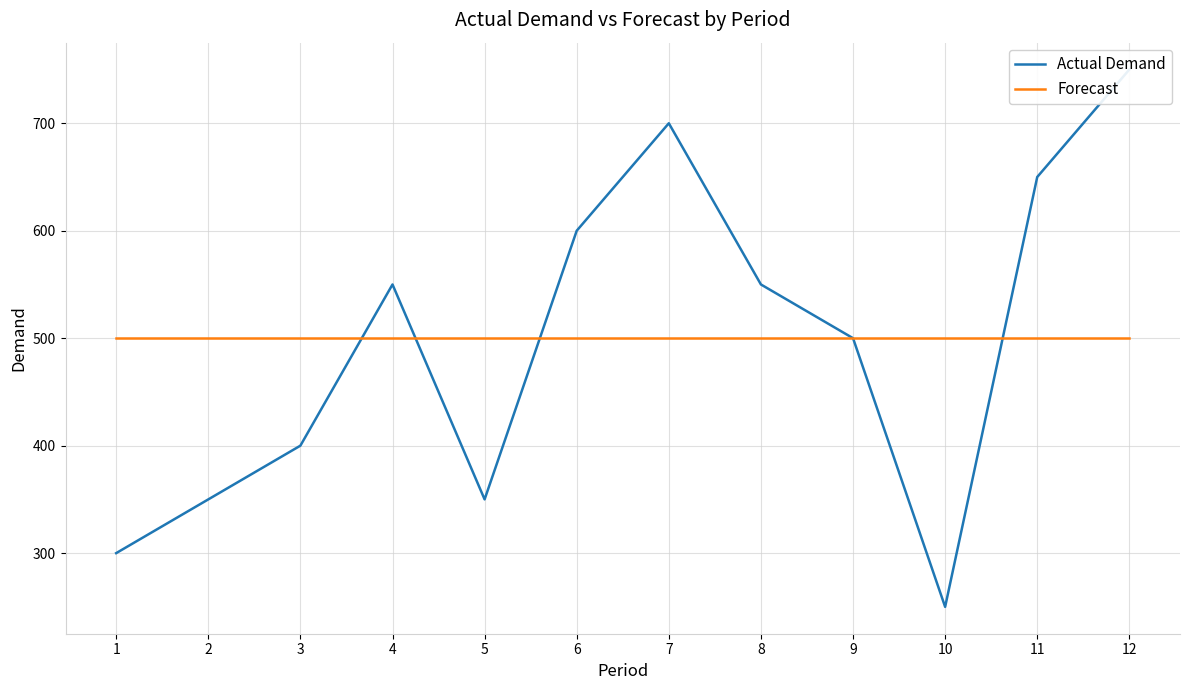

At which category does Actual Demand reach its first local valley?

5